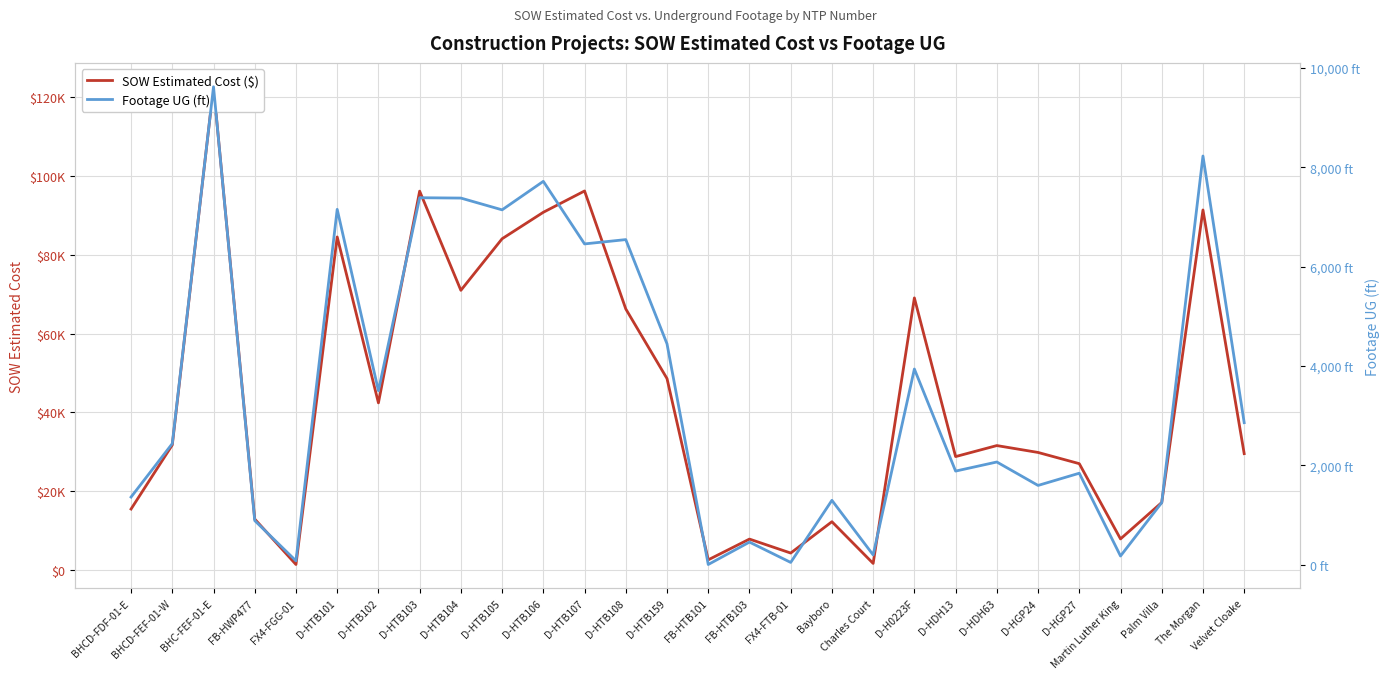

What is the sum of all Footage UG (ft) values?

97865.0